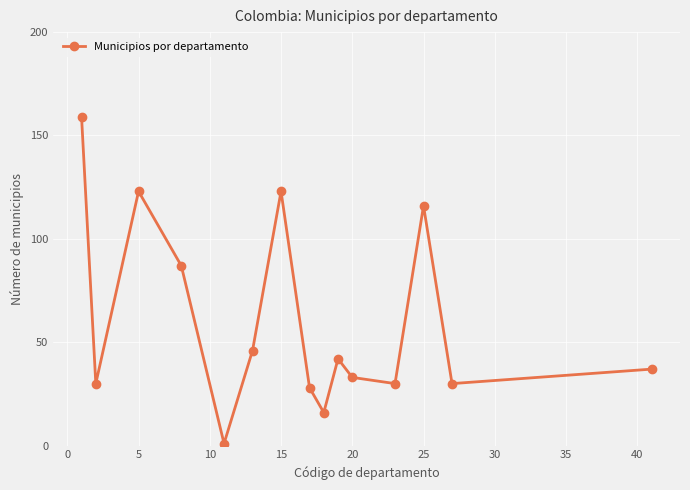

Count the number of data series in this chart.

1